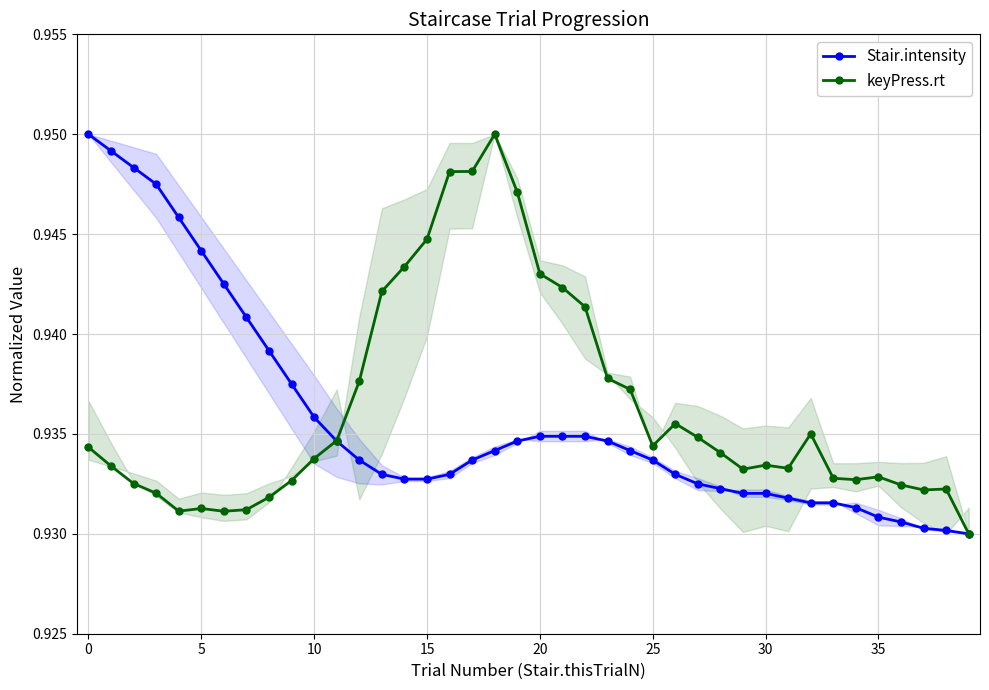

What is the maximum value for keyPress.rt?

1.0